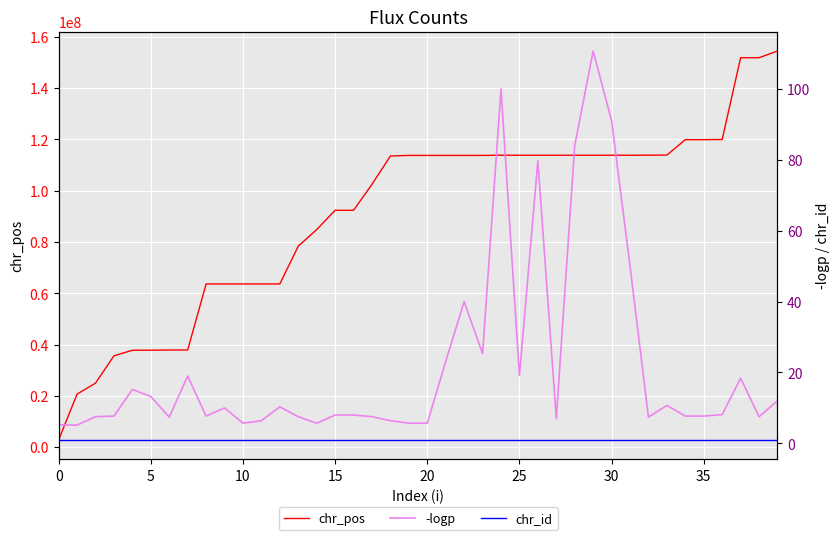

What is the spread (max minus min) of values at 17?

102495800.0